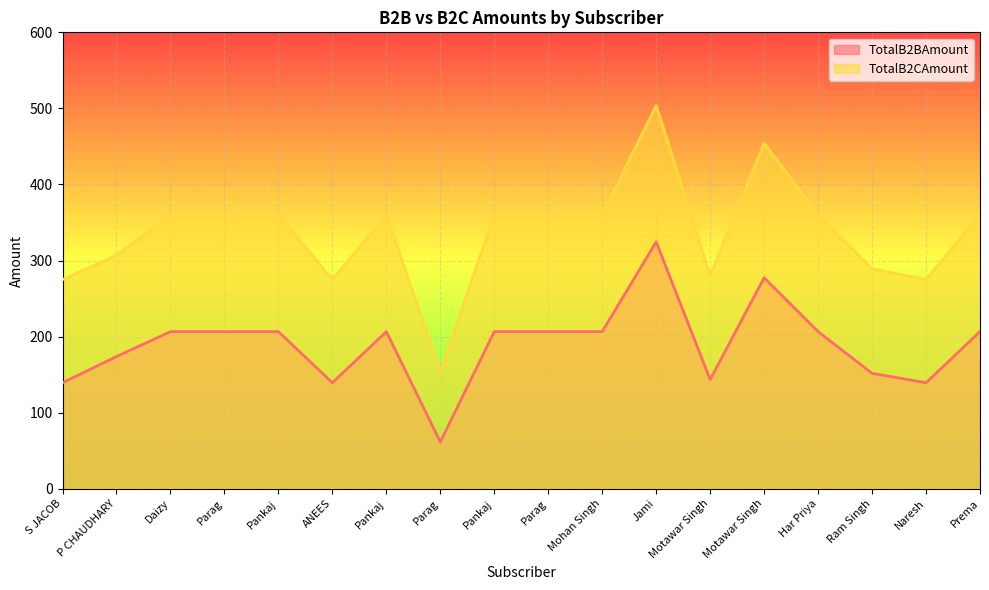

How many data points does each series have?

18